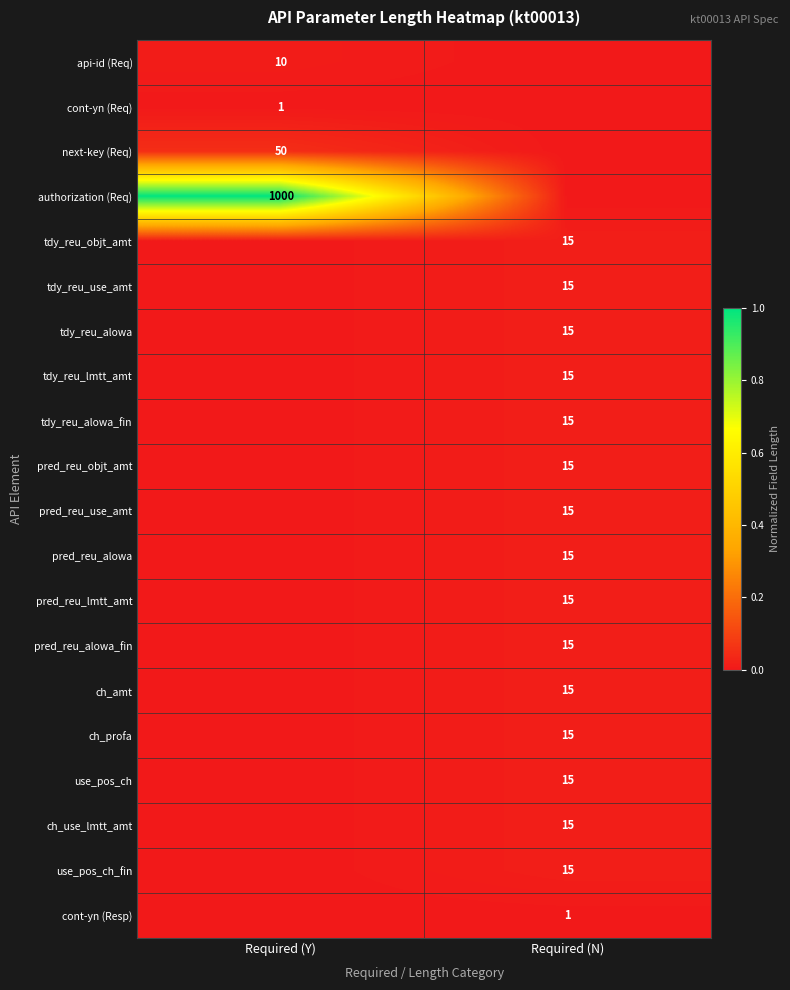

What is the total value across all series at Required (N)?

0.2